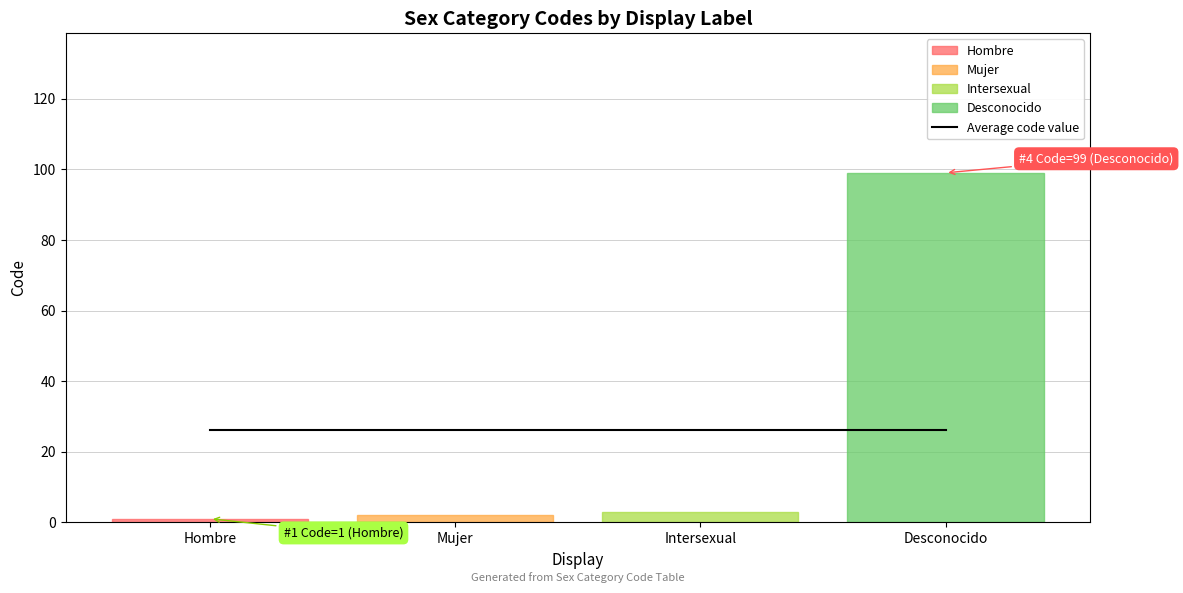

Is this an area chart (filled region under the line)?

No